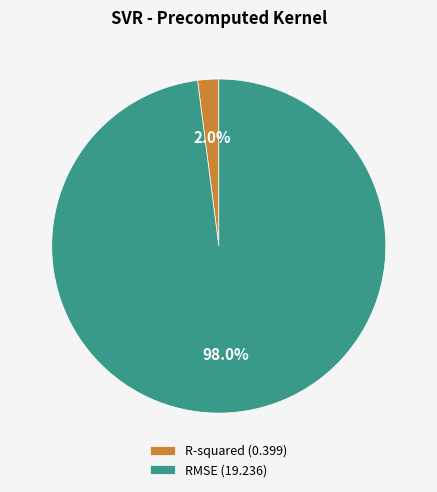

Do R-squared and RMSE together represent more than half of the pie?

Yes